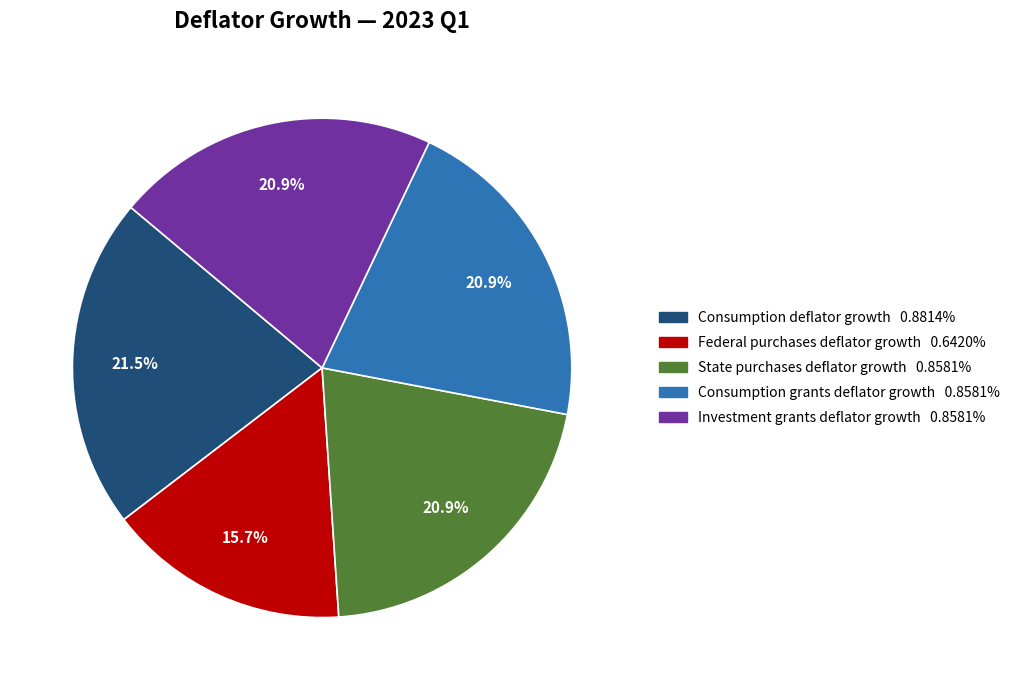

Does State purchases deflator growth represent more than half of the total?

No